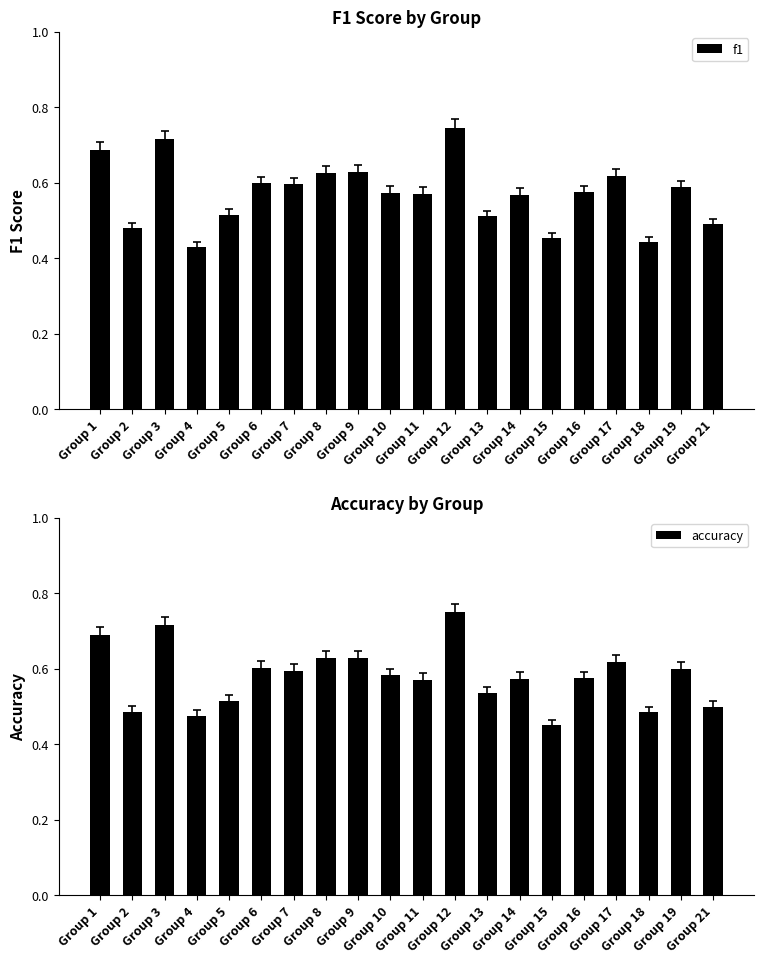

Between Group 9 and Group 17, which series saw the biggest shift?

accuracy